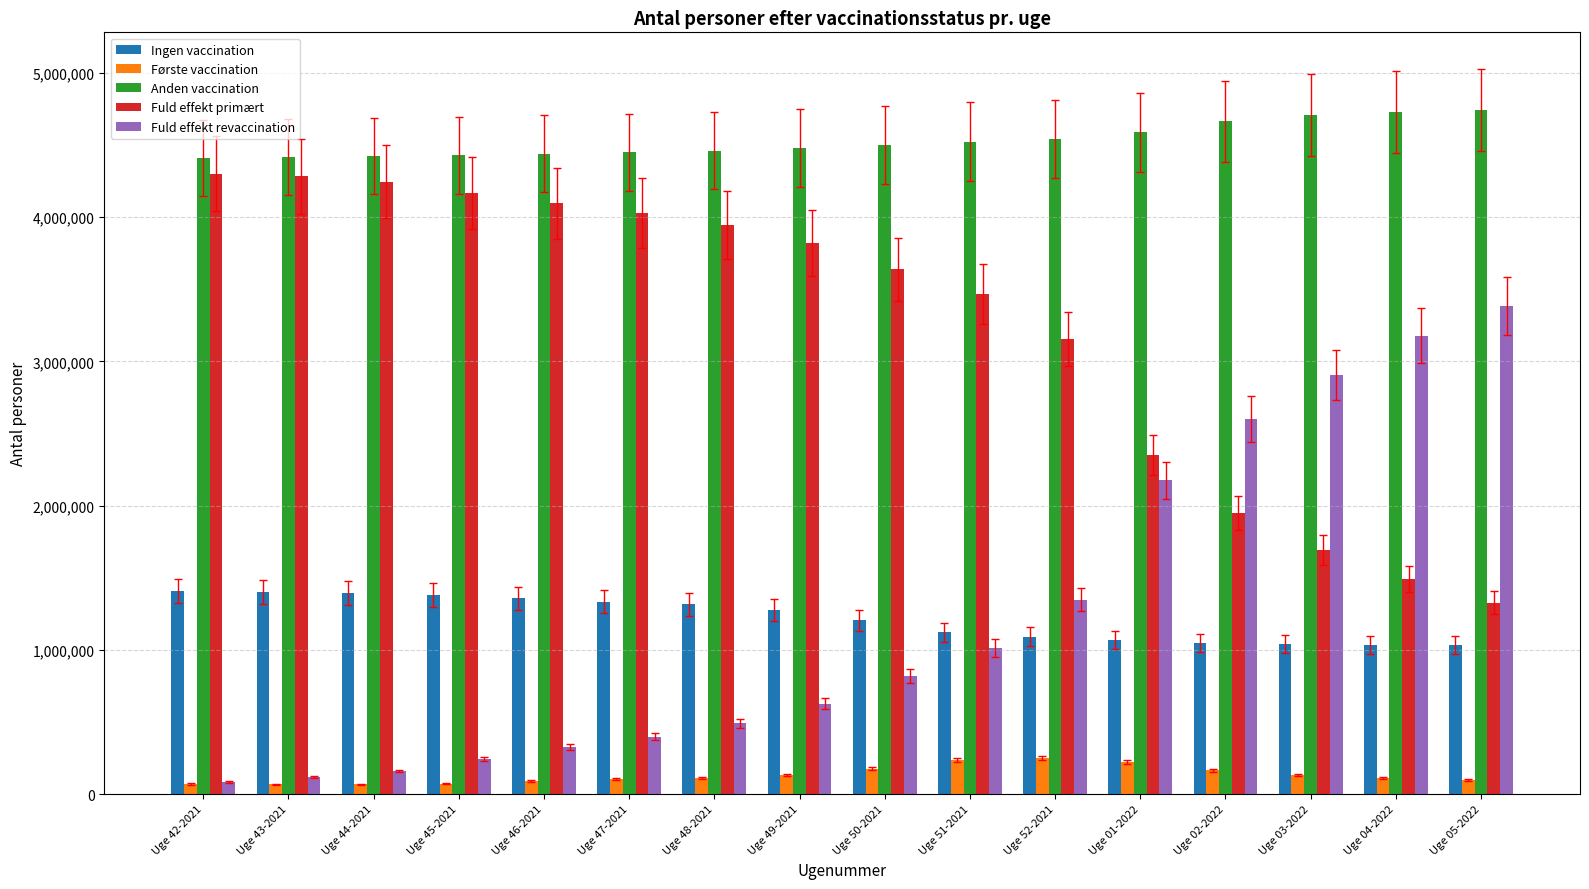

What is the total value across all series at Uge 45-2021?

10299194